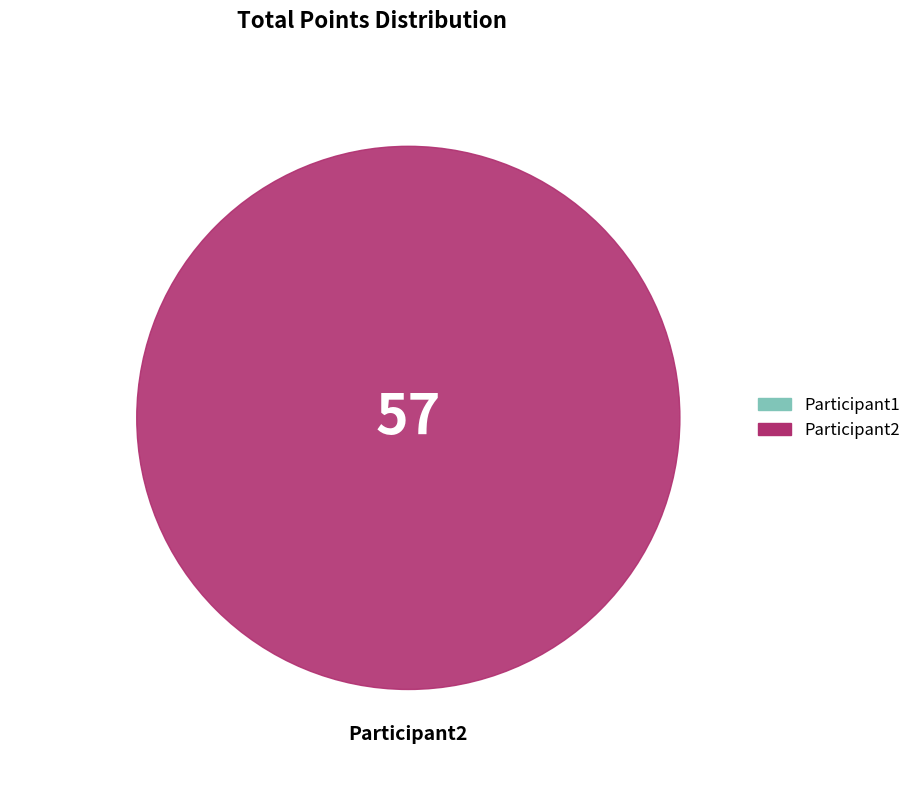

Which category has the smallest portion of the pie?

Participant1